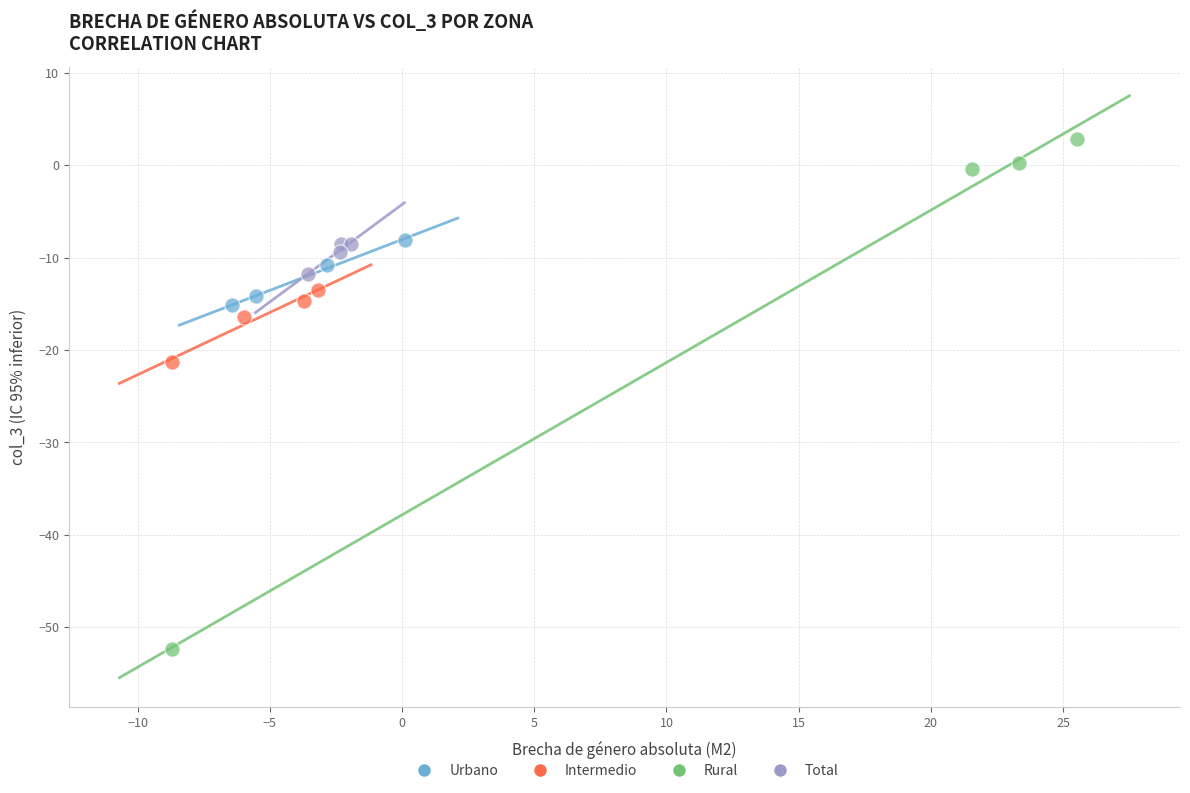

Which series reaches the minimum Y coordinate?

Rural